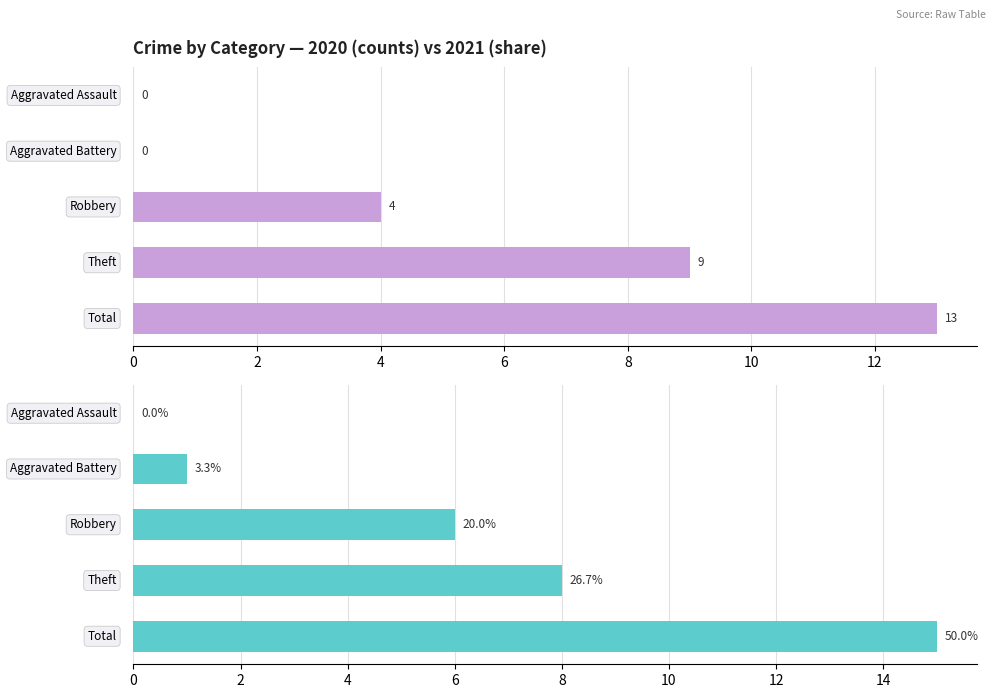

What is the value of the 3rd bar from the left?

6